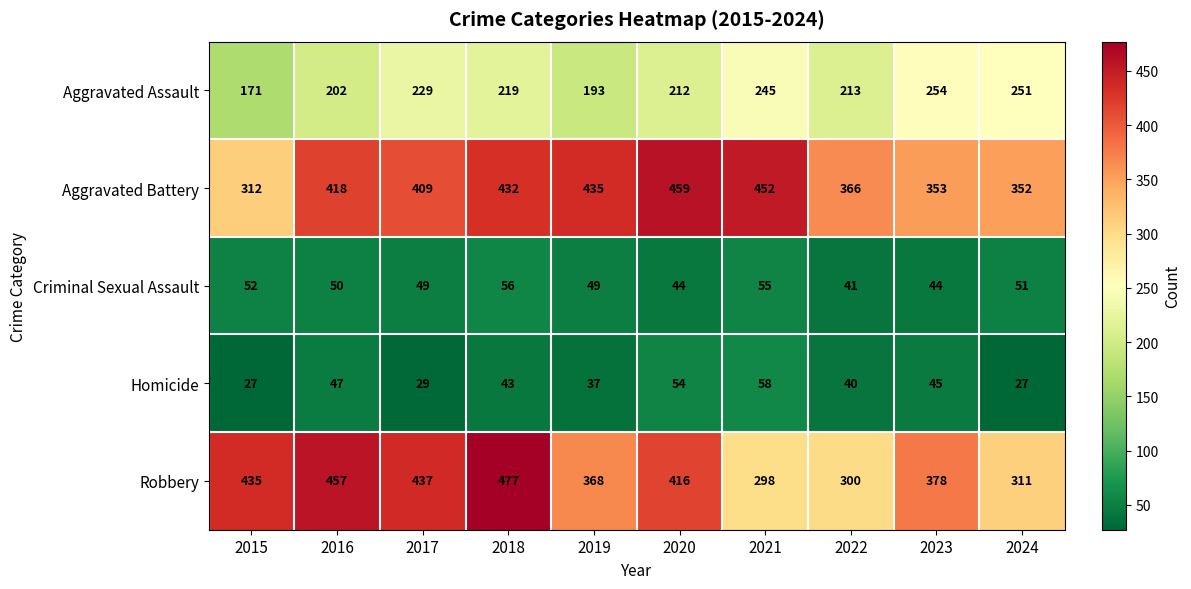

Is it true that Aggravated Battery equals 312 at 2015?

True